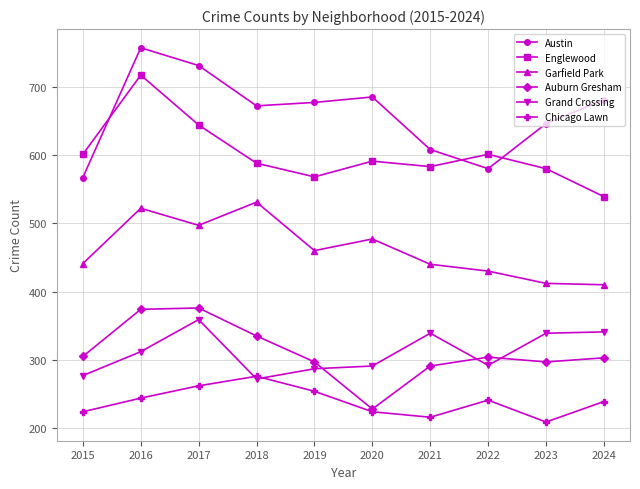

What is the spread (max minus min) of values at 2023?

437